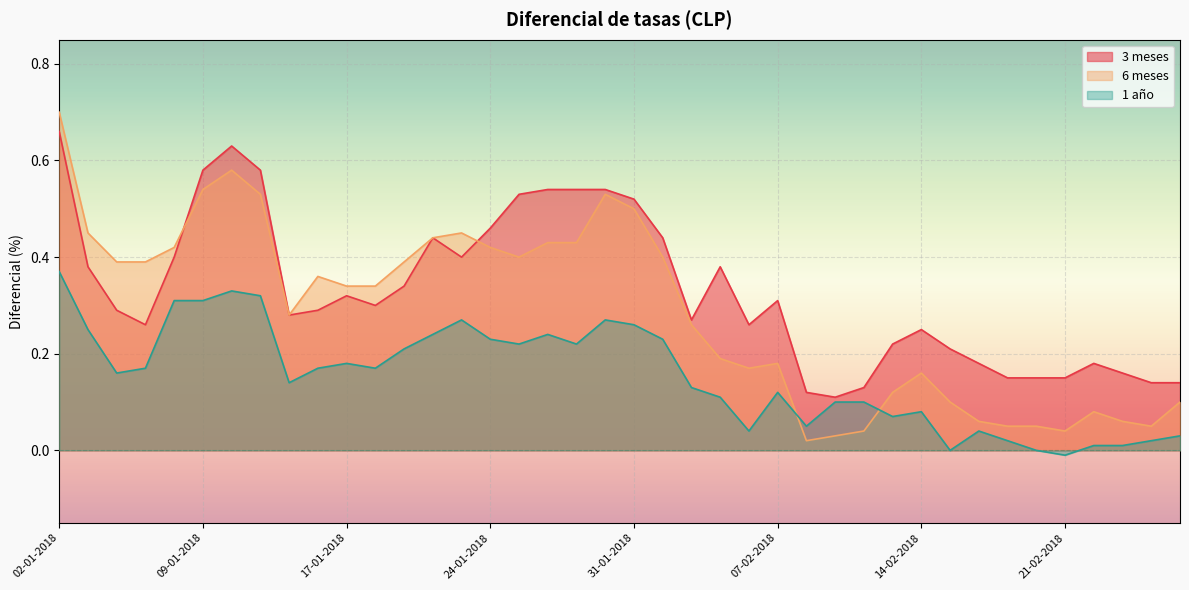

Where is the first local minimum for 1 año?

04-01-2018